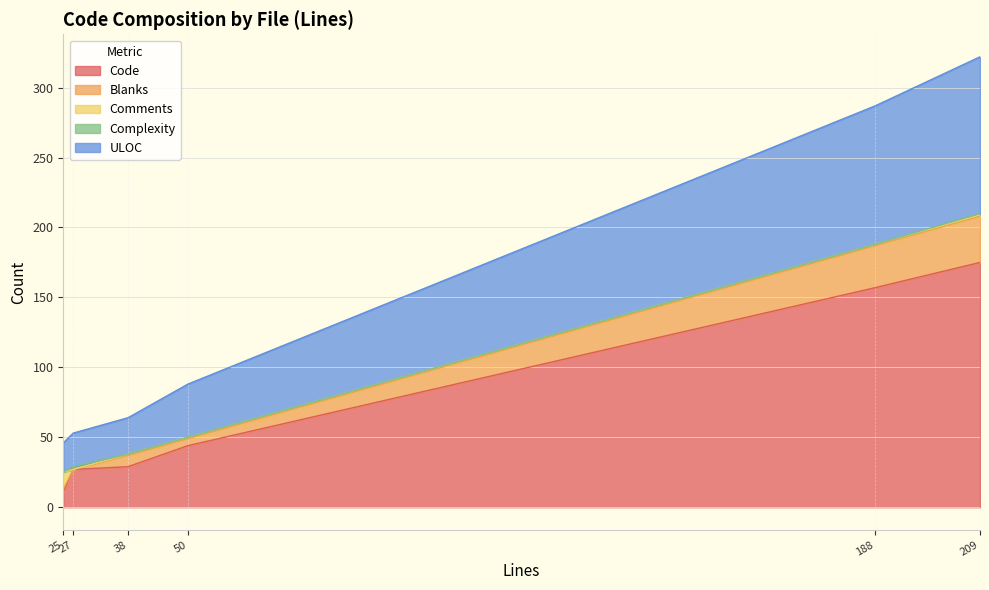

What value does the Code series have at 209, to the nearest 5?

175